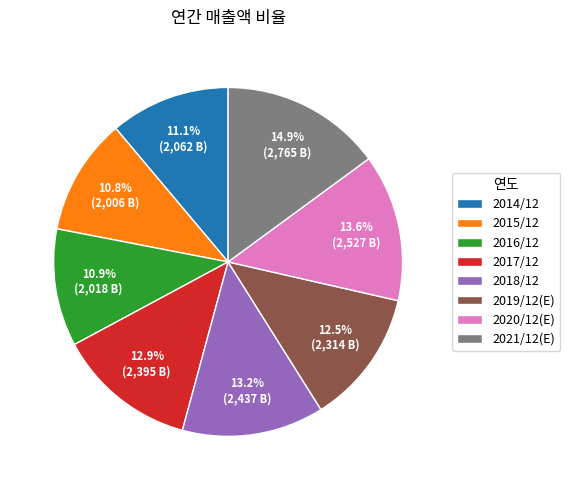

Which slice is the largest?

2021/12(E)